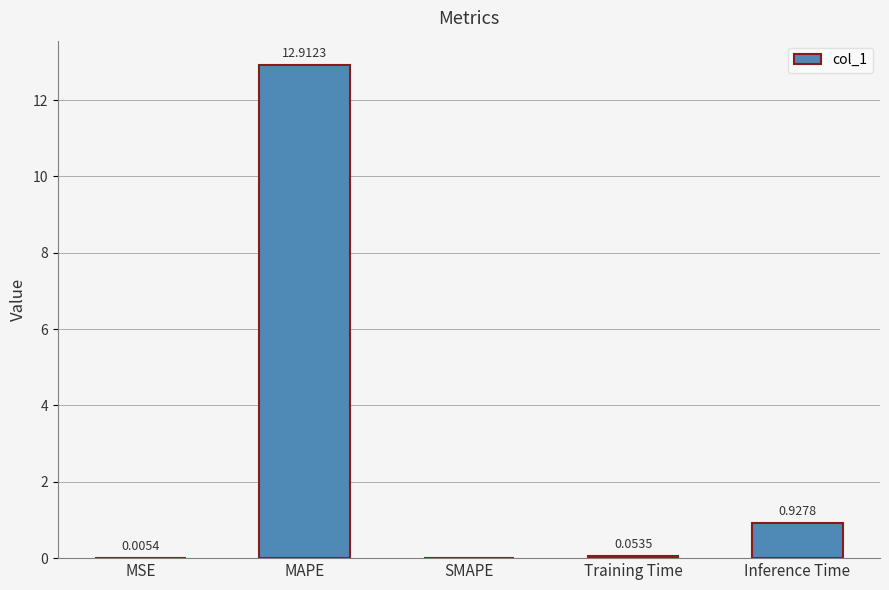

What is the sum of the values at MAPE and Inference Time?

13.8